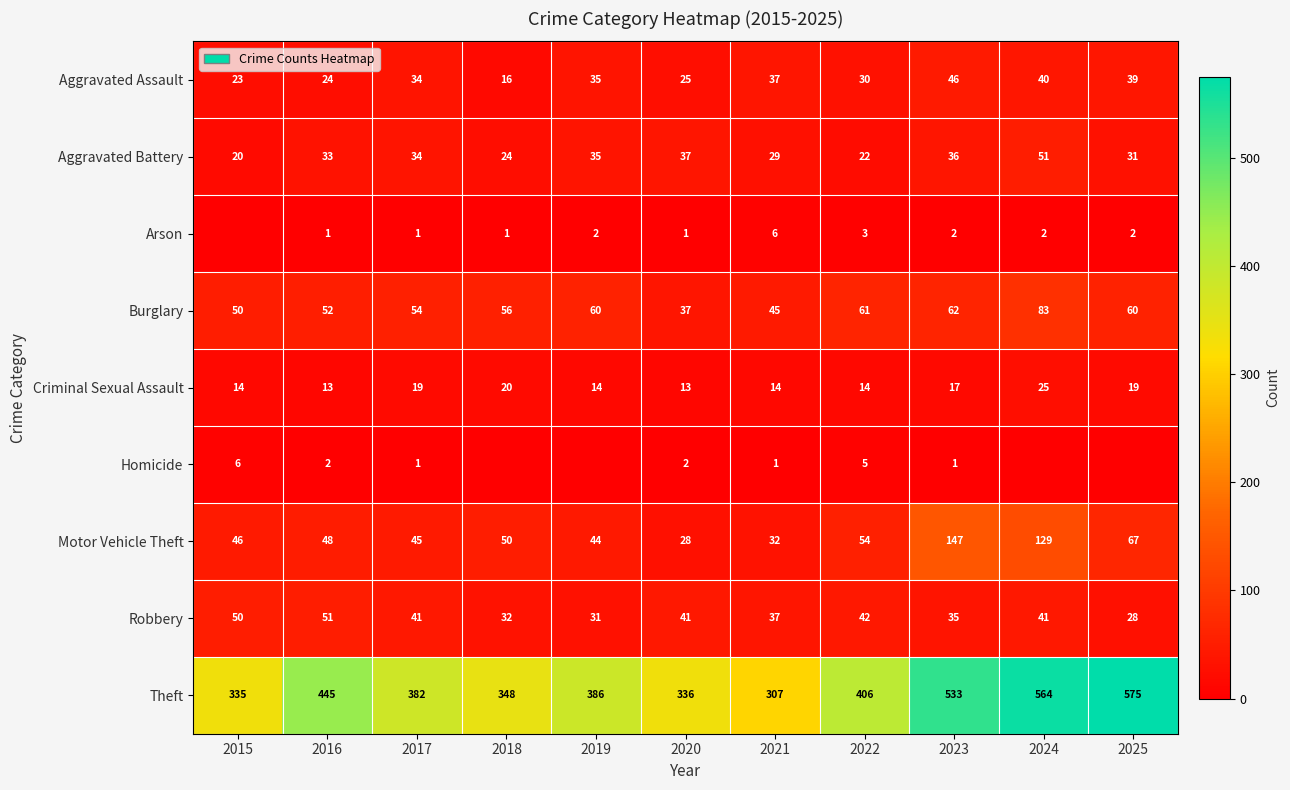

The value of Theft at 2020 is 336. True or false?

True